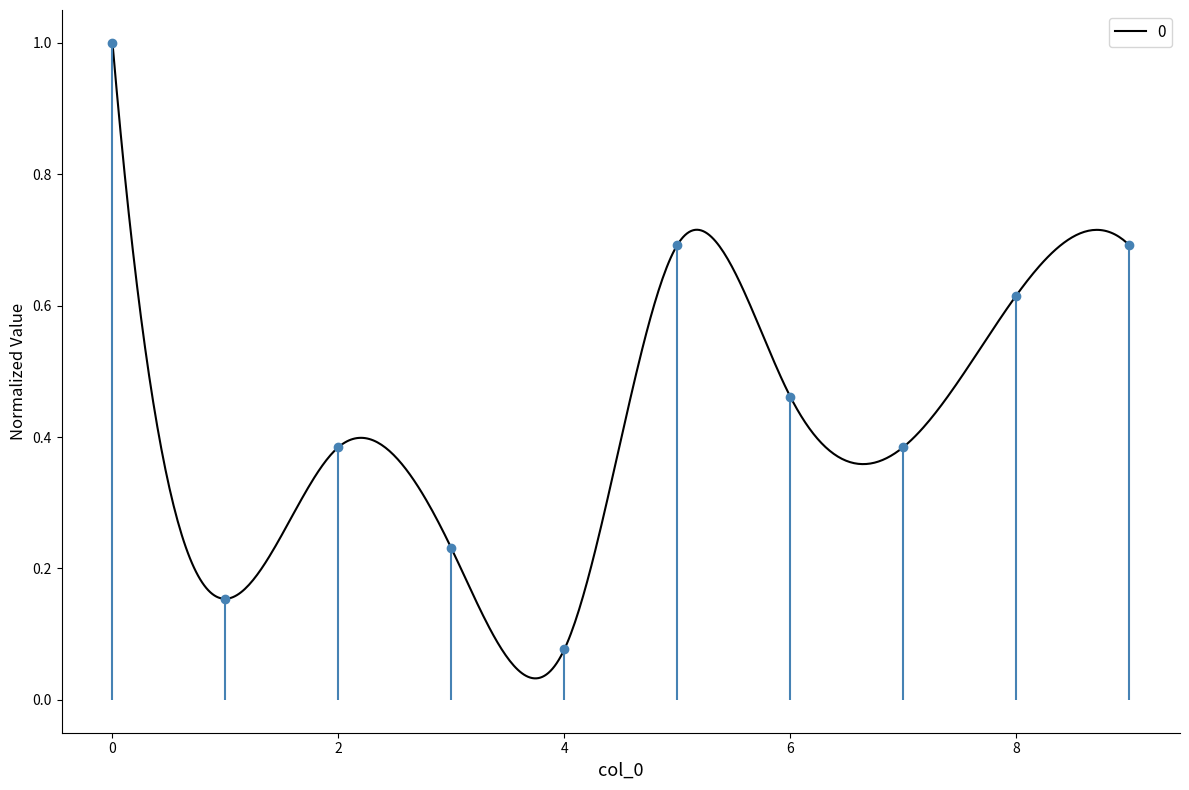

What is the difference between the second highest and second lowest values?

0.5